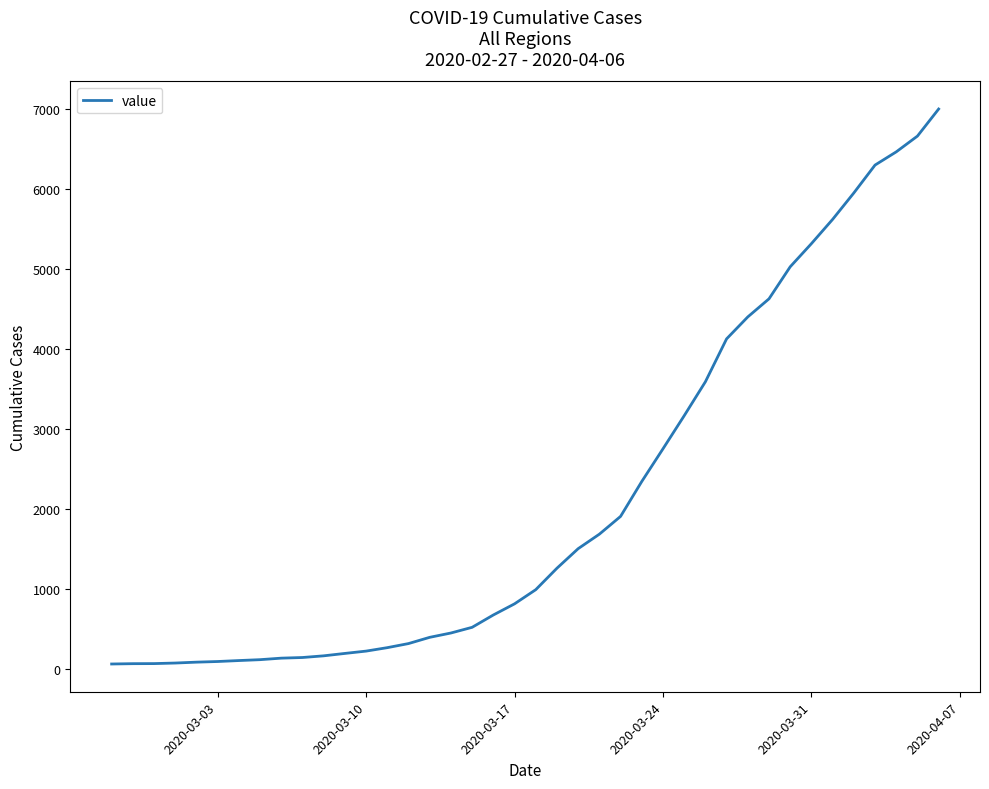

What is the difference between the maximum and minimum values?

6930